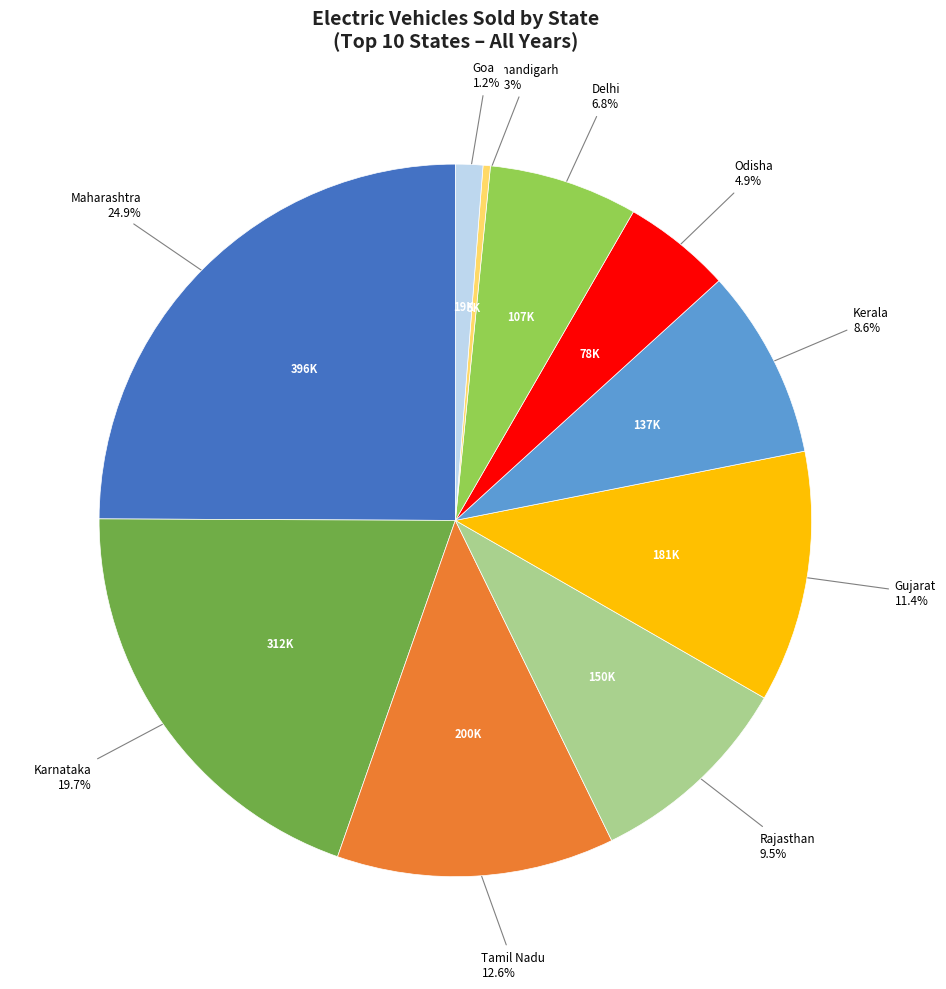

Is there a majority slice in this chart?

No